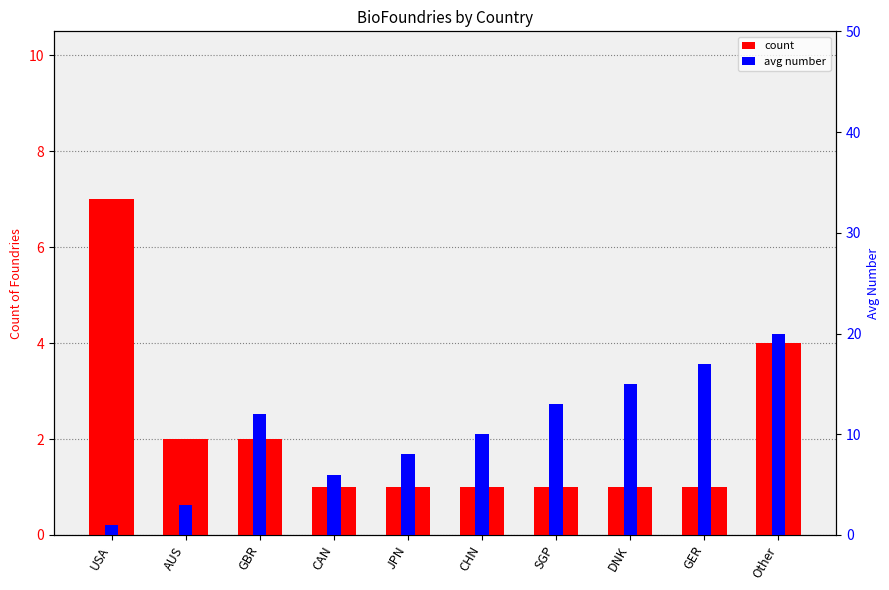

Is it true that avg number equals 18 at SGP?

False